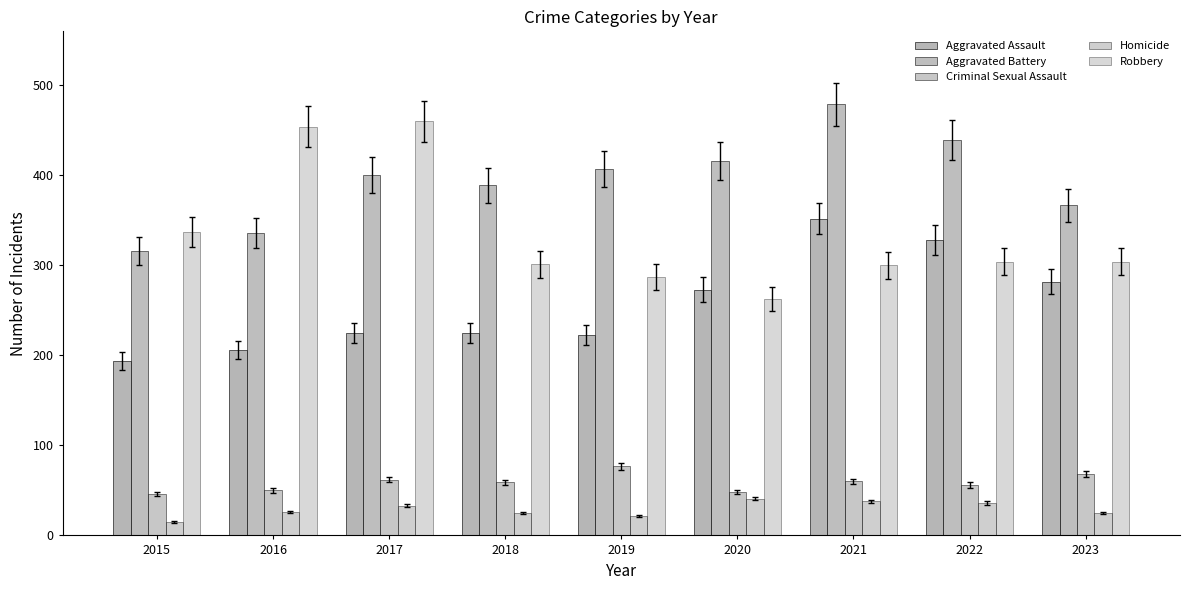

Are the bars horizontal?

No